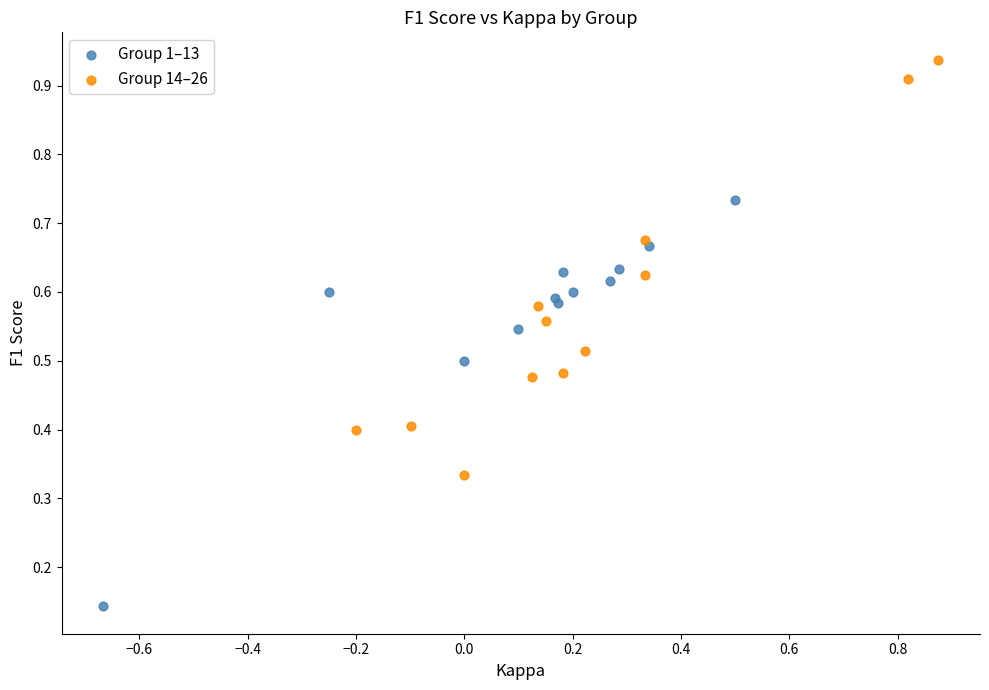

Which series reaches the maximum Y coordinate?

Group 14–26